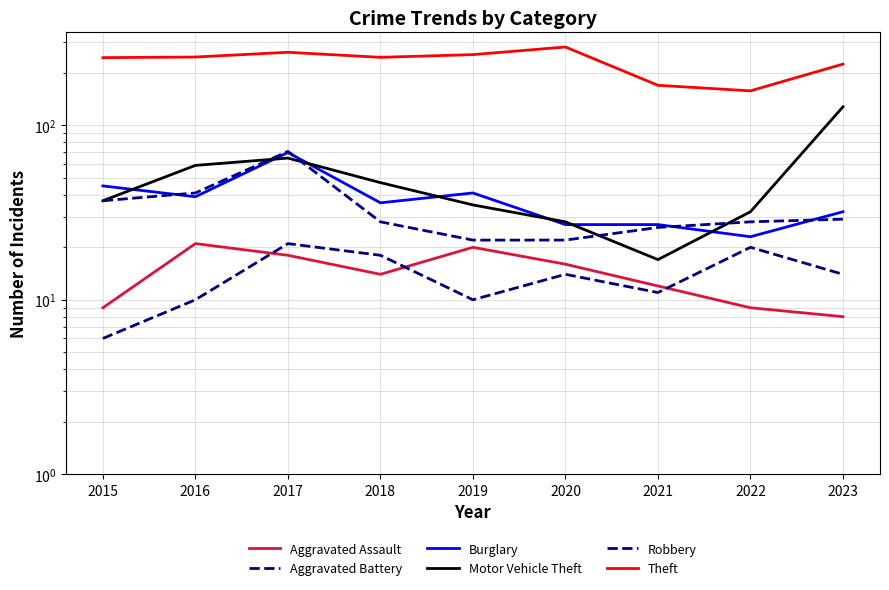

True or false: Motor Vehicle Theft and Theft cross at least once.

False